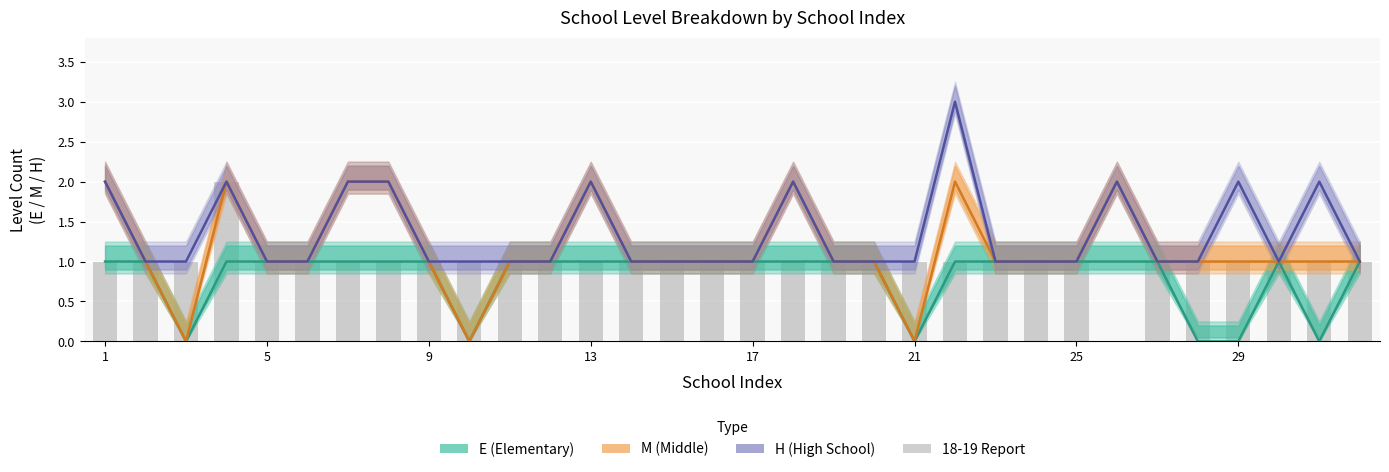

What are all the series names shown in the legend?

E (Elementary), M (Middle), H (High School), 18-19 Report